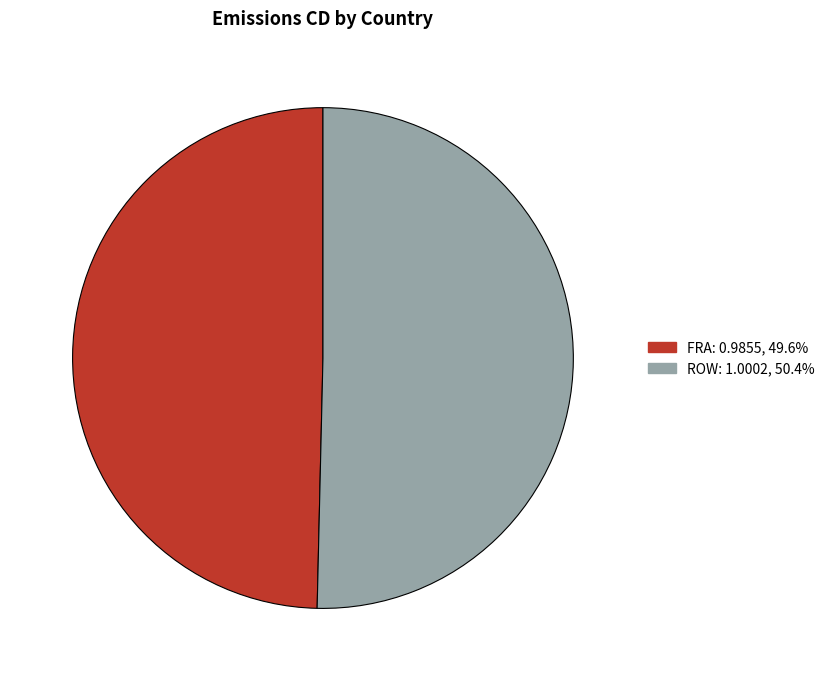

Which category has the biggest portion of the pie?

ROW